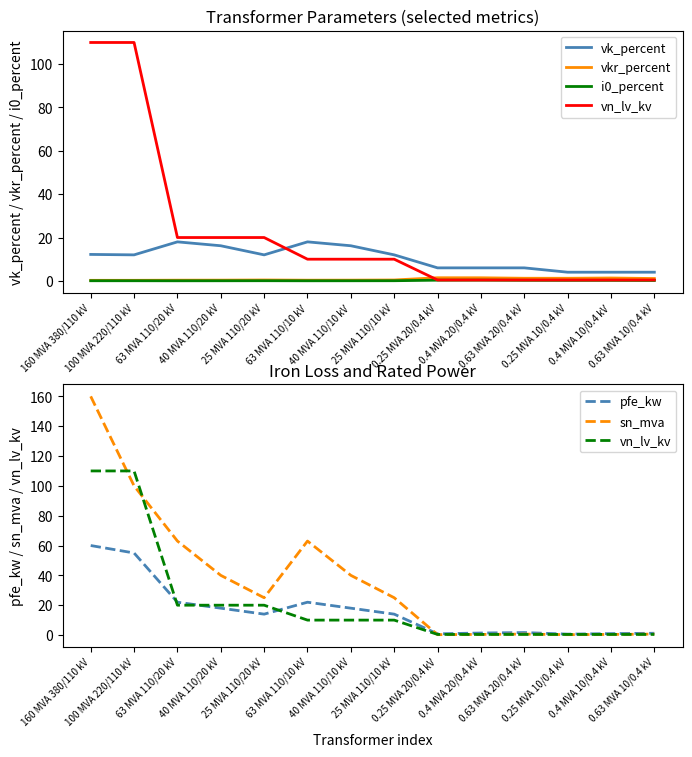

Reading right to left, transcribe all the data shown in this chart.

vk_percent: 4.0	4.0	4.0	6.0	6.0	6.0	12.0	16.2	18.0	12.0	16.2	18.0	12.0	12.2
vkr_percent: 1.1	1.3	1.2	1.2	1.4	1.4	0.4	0.3	0.3	0.4	0.3	0.3	0.3	0.2
i0_percent: 0.2	0.2	0.2	0.3	0.3	0.3	0.1	0.1	0.0	0.1	0.1	0.0	0.1	0.1
vn_lv_kv: 0.4	0.4	0.4	0.4	0.4	0.4	10.0	10.0	10.0	20.0	20.0	20.0	110.0	110.0
pfe_kw: 1.2	0.9	0.6	1.6	1.4	0.8	14.0	18.0	22.0	14.0	18.0	22.0	55.0	60.0
sn_mva: 0.6	0.4	0.2	0.6	0.4	0.2	25.0	40.0	63.0	25.0	40.0	63.0	100.0	160.0